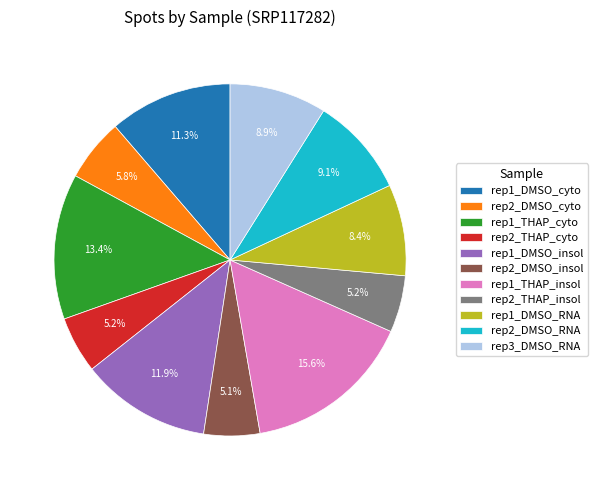

Approximately how many times larger is the value at rep1_DMSO_insol compared to rep3_DMSO_RNA?

1.3